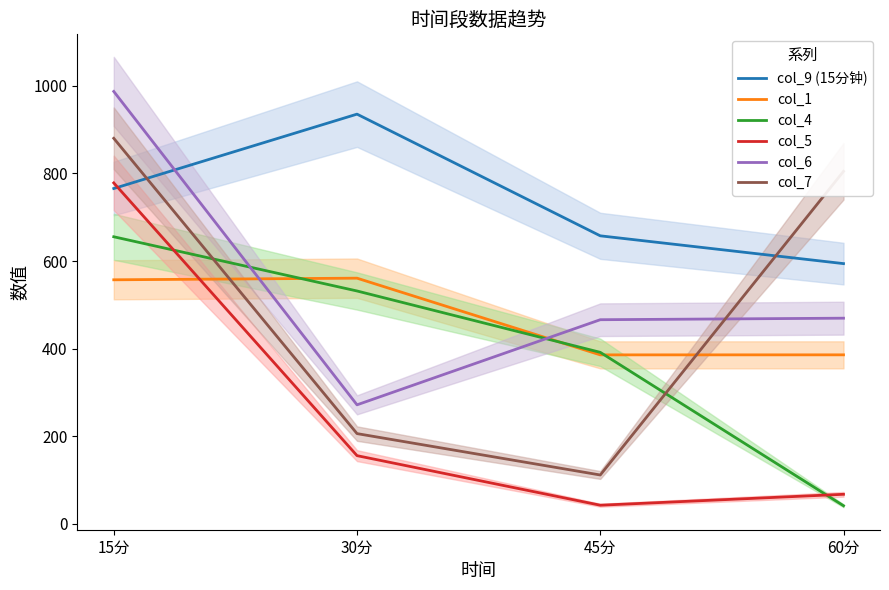

Reading left to right, what are all the values shown in this chart?

col_9 (15分钟): 765.5	935.3	657.6	594.1
col_1: 557.2	560.9	385.9	385.9
col_4: 655.4	531.7	391.6	41.5
col_5: 778.3	155.8	42.7	67.7
col_6: 987.0	271.8	466.1	469.6
col_7: 880.1	206.2	111.7	804.7